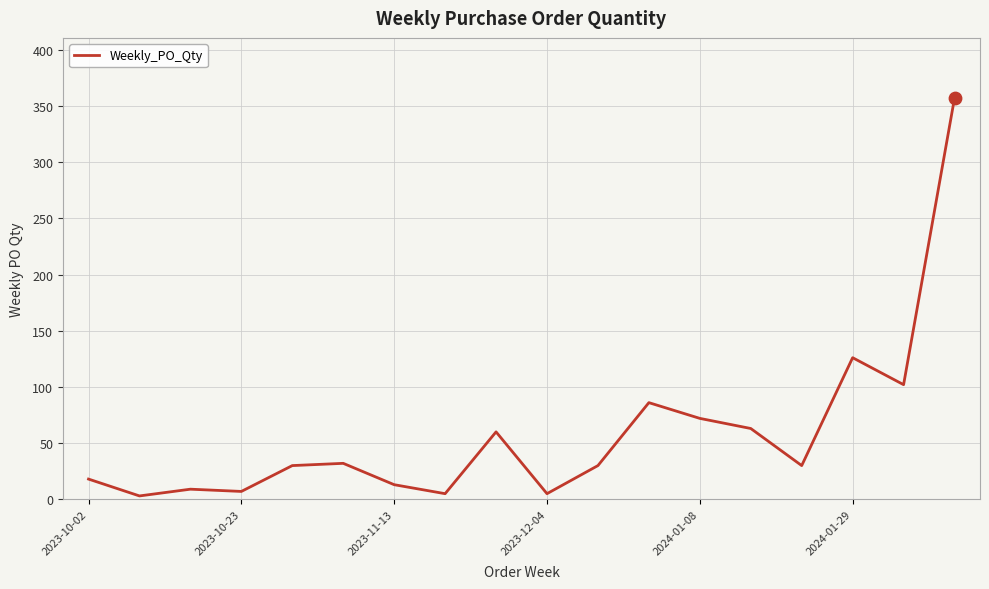

What is the maximum value shown in the chart?

357